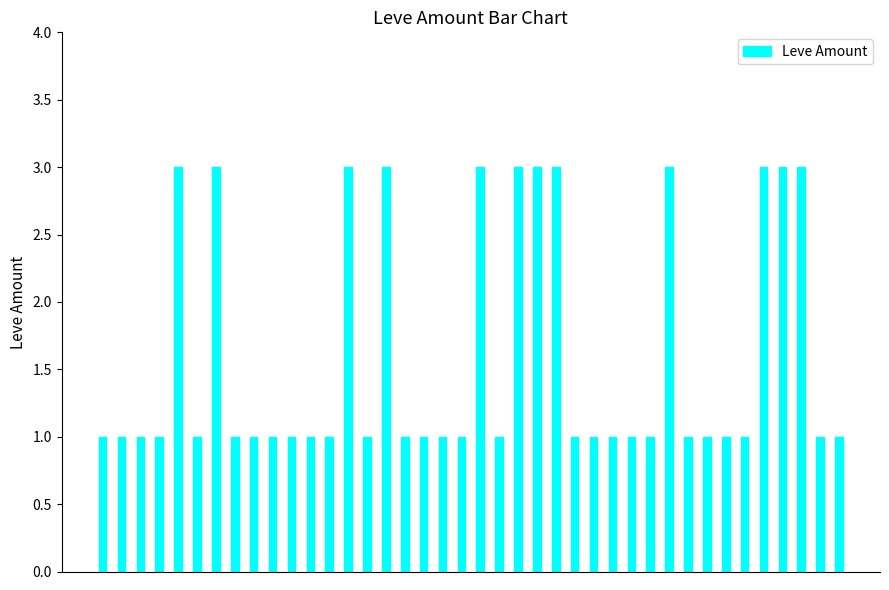

What is the smallest value displayed?

1